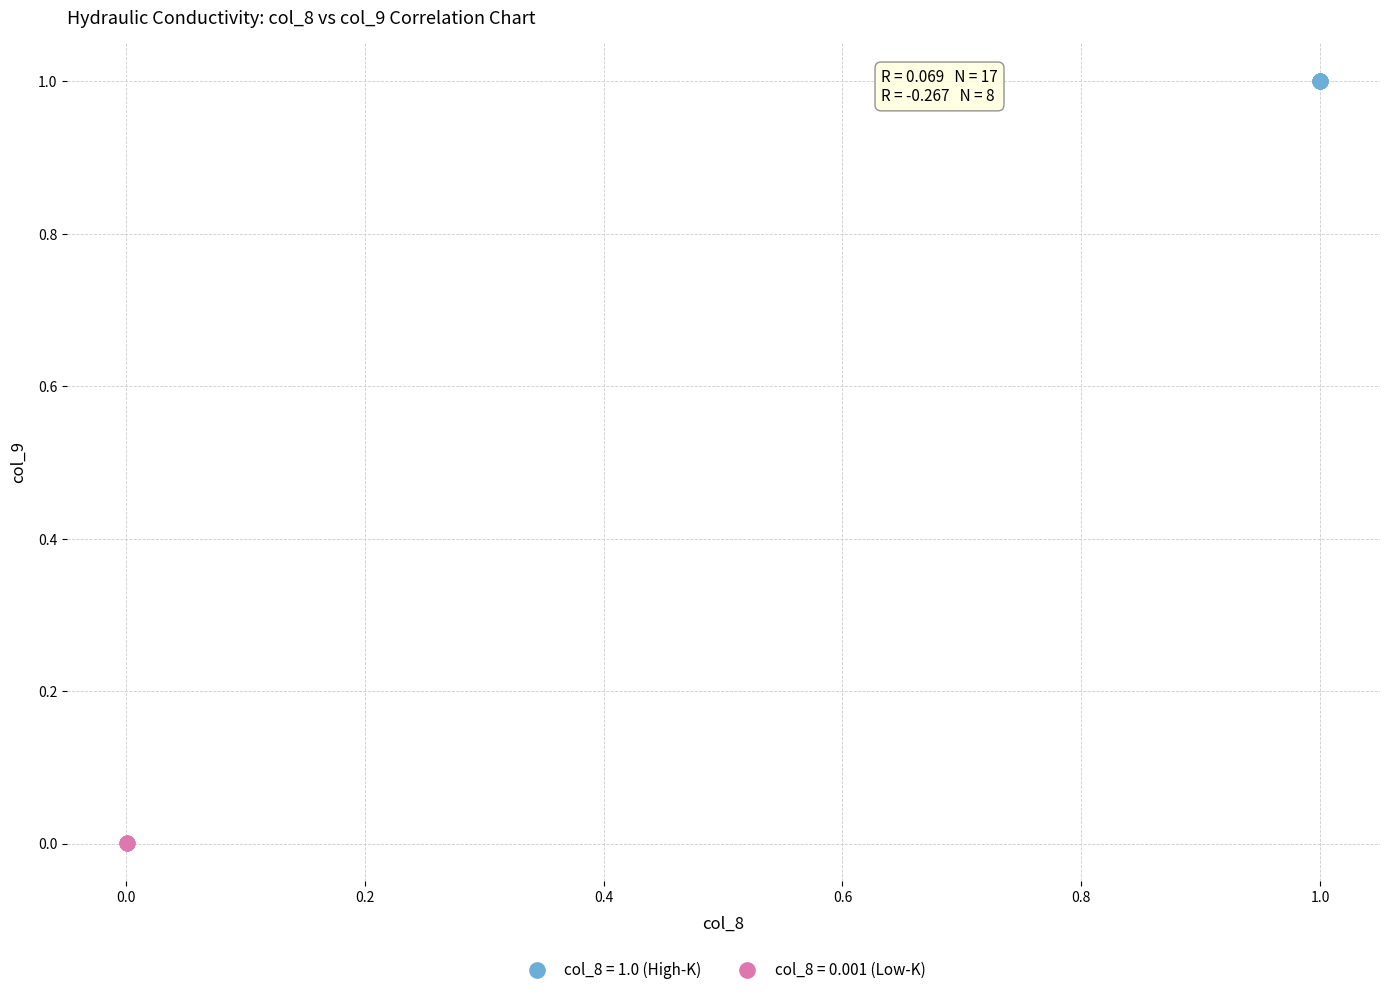

Which series reaches the minimum Y coordinate?

col_8 = 0.001 (Low-K)